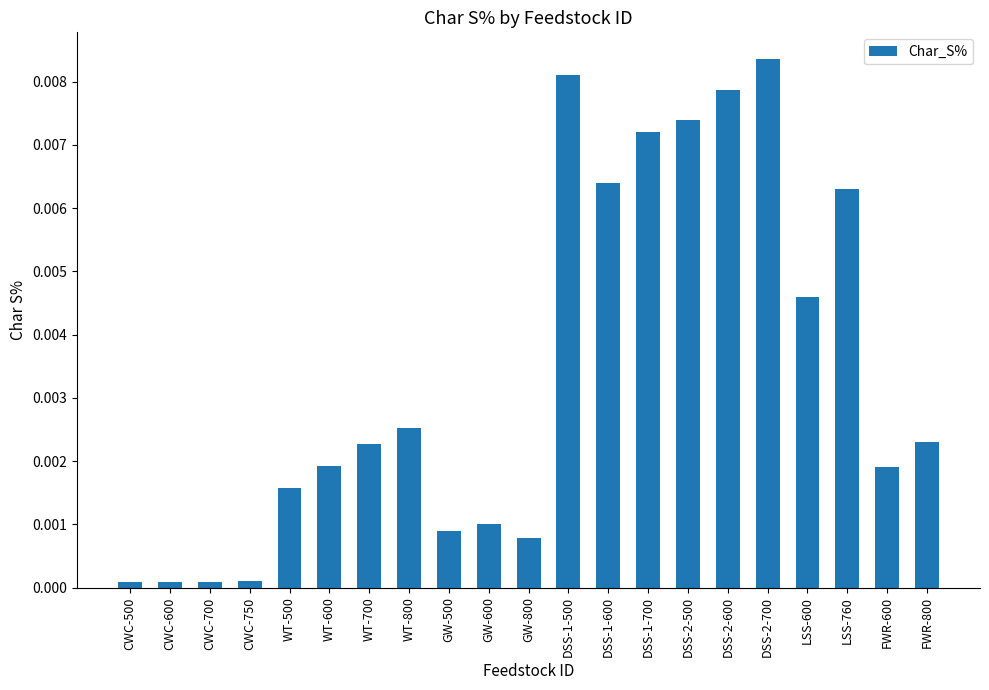

Which category has the highest value across all series?

DSS-2-700